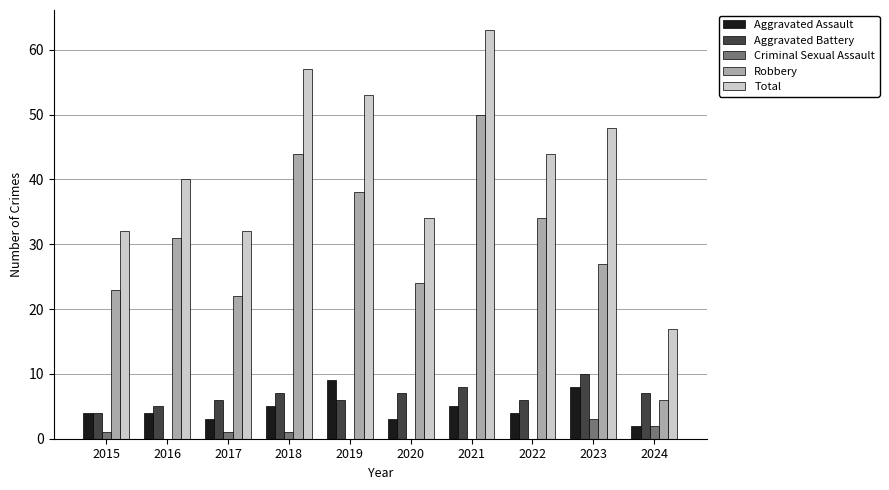

Between 2016 and 2023, which series saw the biggest shift?

Total